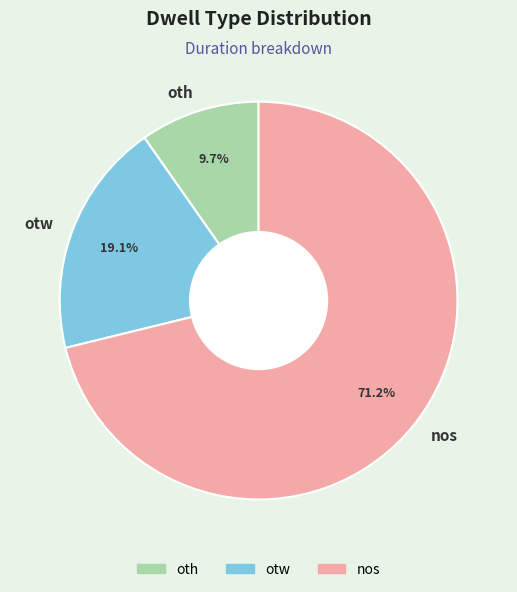

Does otw represent more than half of the total?

No